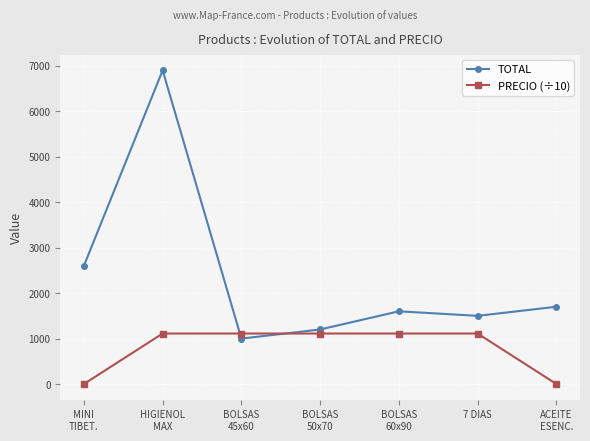

What is the sum of all PRECIO (÷10) values?

5558.3